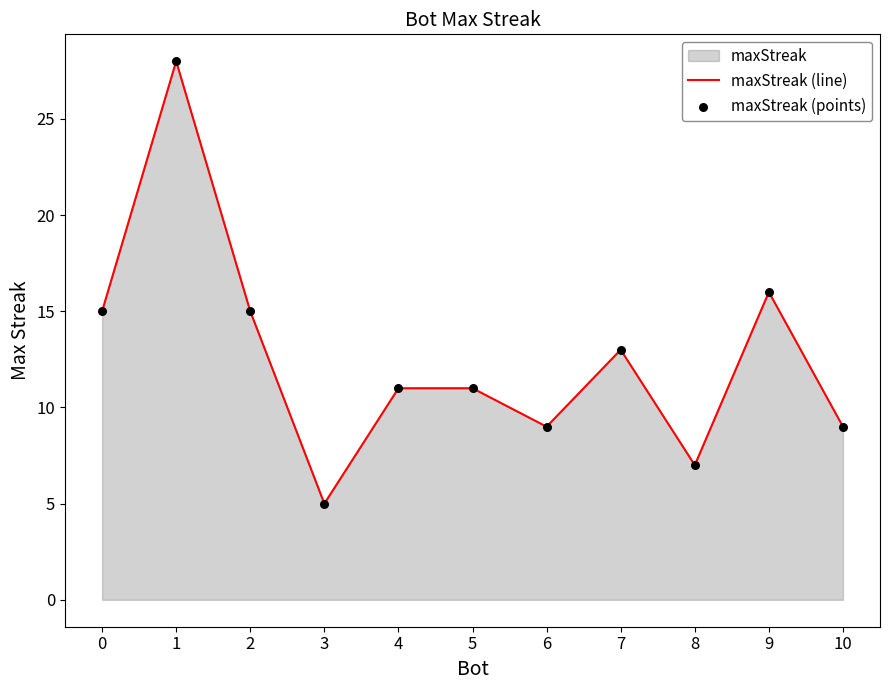

Which series has the largest total across all categories?

maxStreak (line)